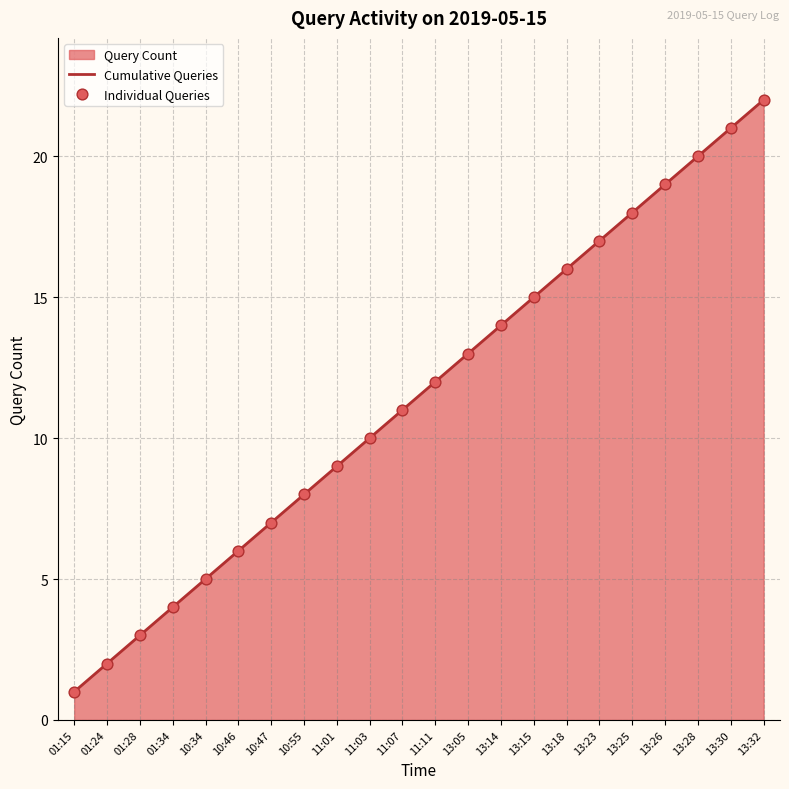

Which series has the widest spread of Y values?

Cumulative Queries